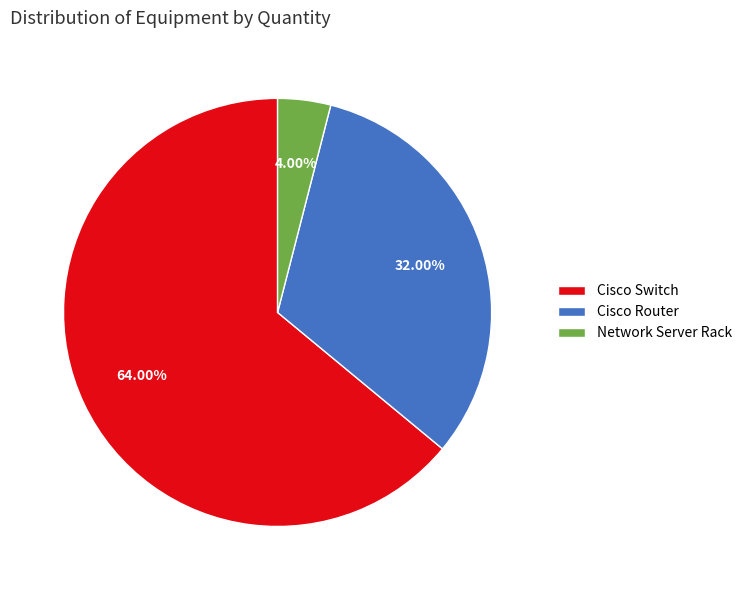

Which slice is the largest?

Cisco Switch